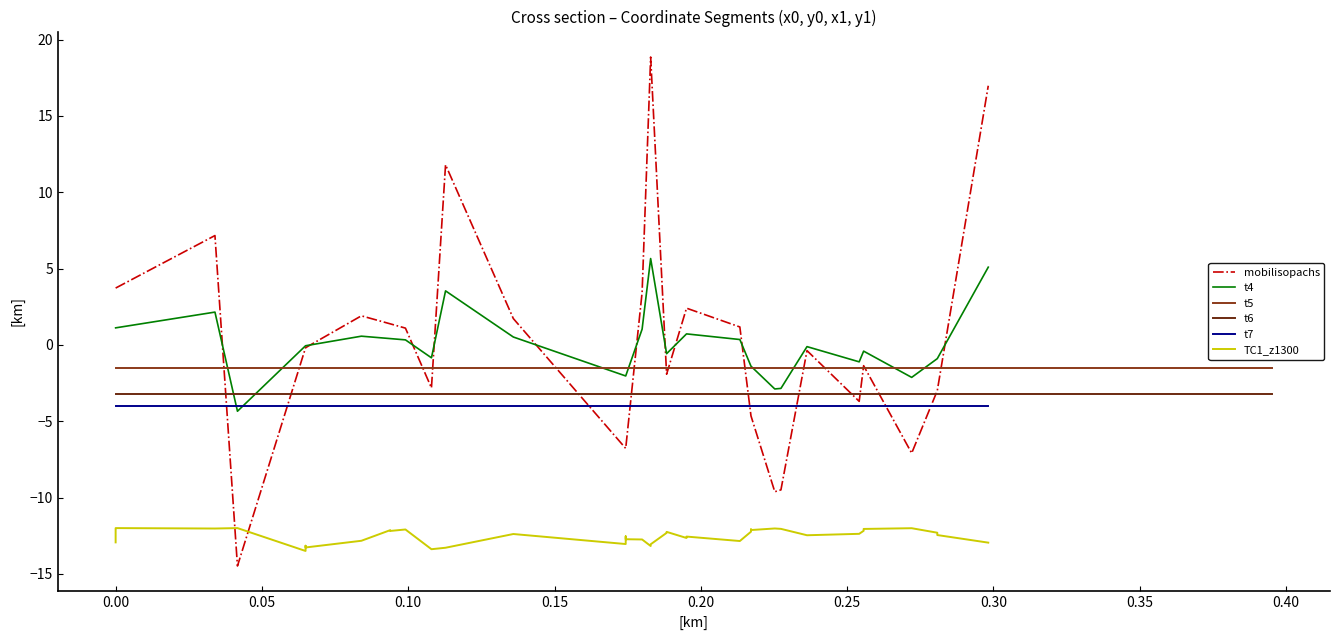

What is the value of the t6 point at the 27th from the left?

-3.2